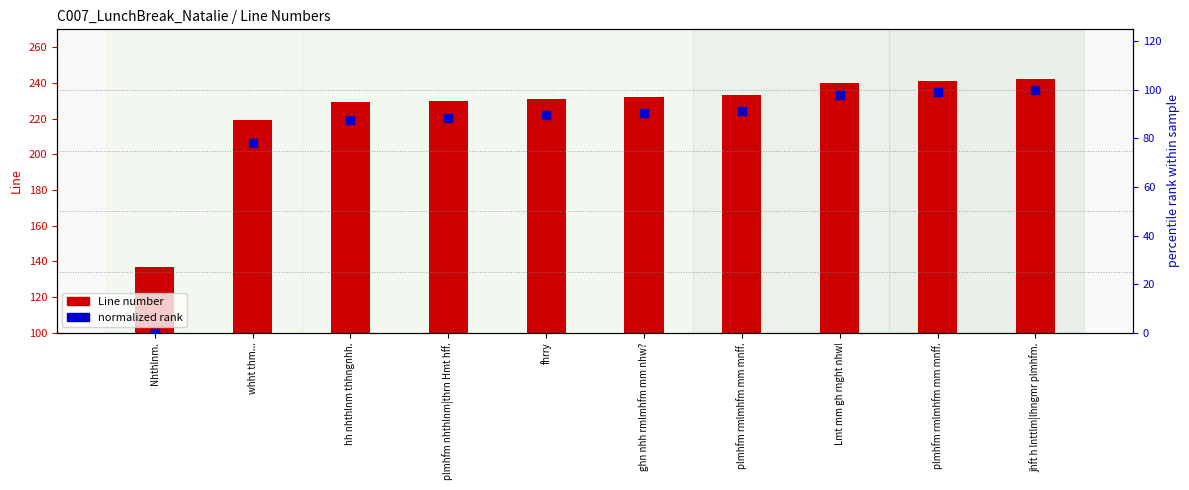

Which series has the largest total across all categories?

Line number